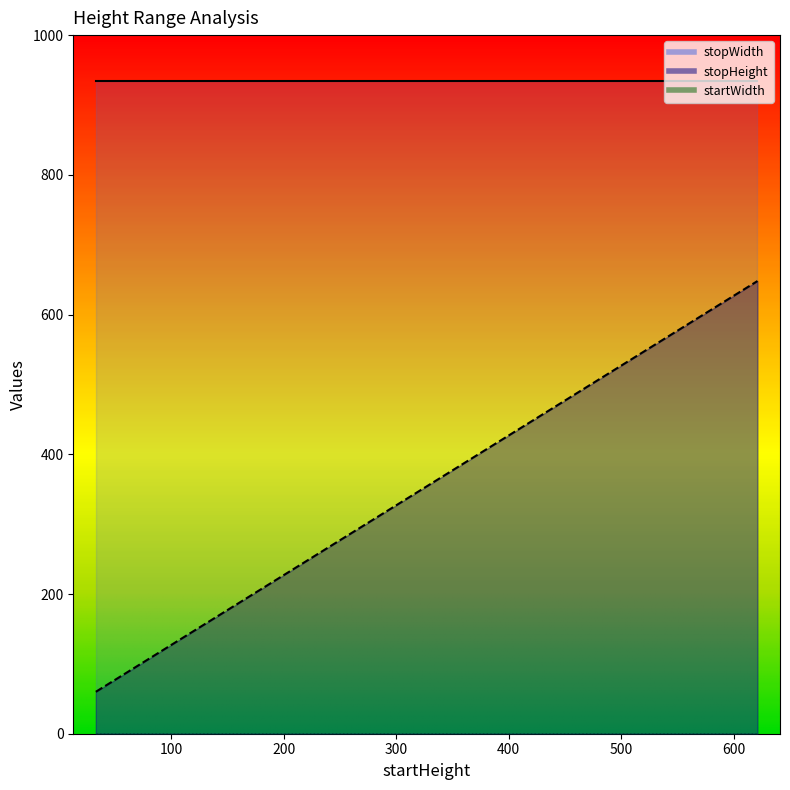

Does the chart display data point markers on the line(s)?

No